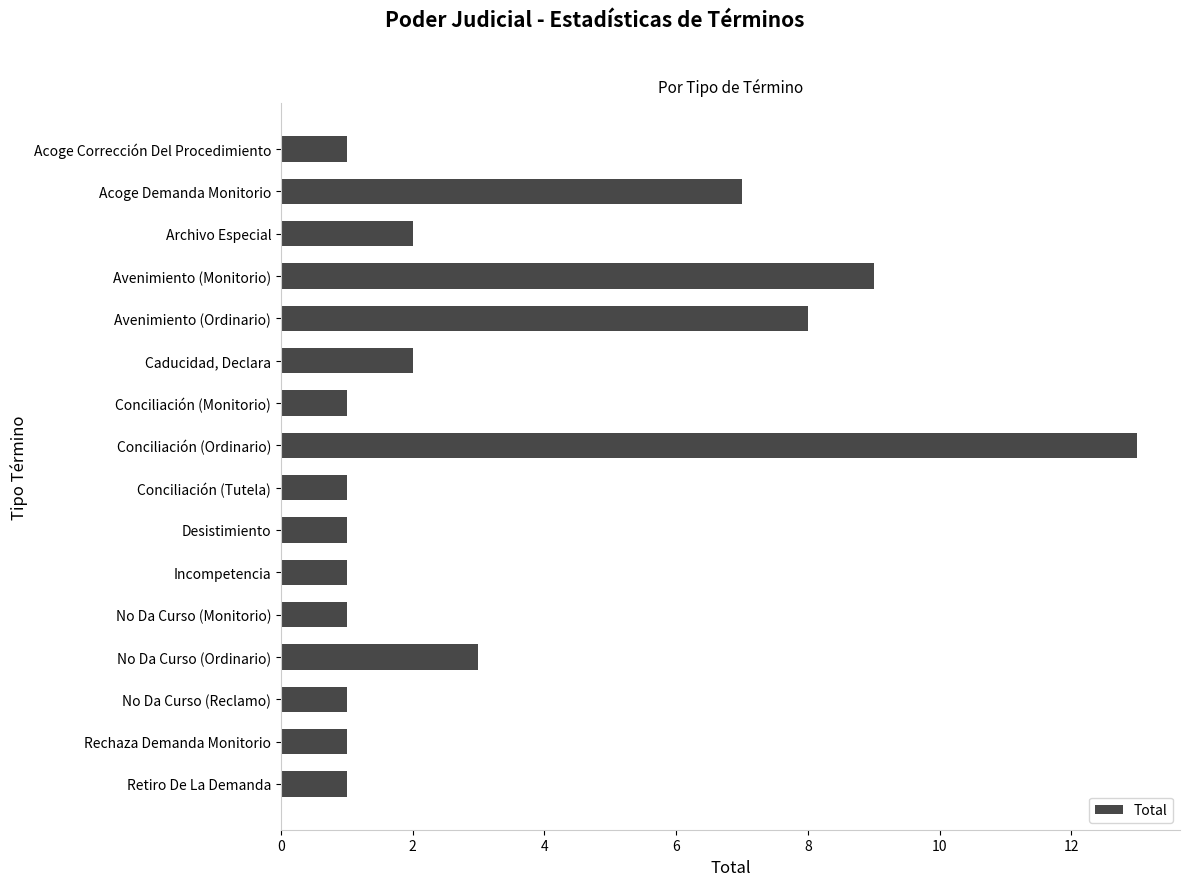

True or false: the data shows 1 at No Da Curso (Reclamo).

True